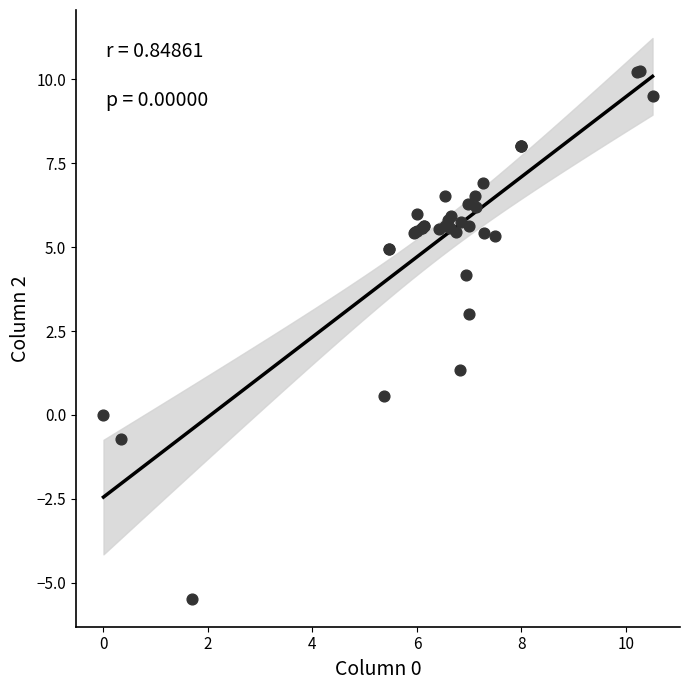

What Y value in the scatter plot is closest to 2?

1.4